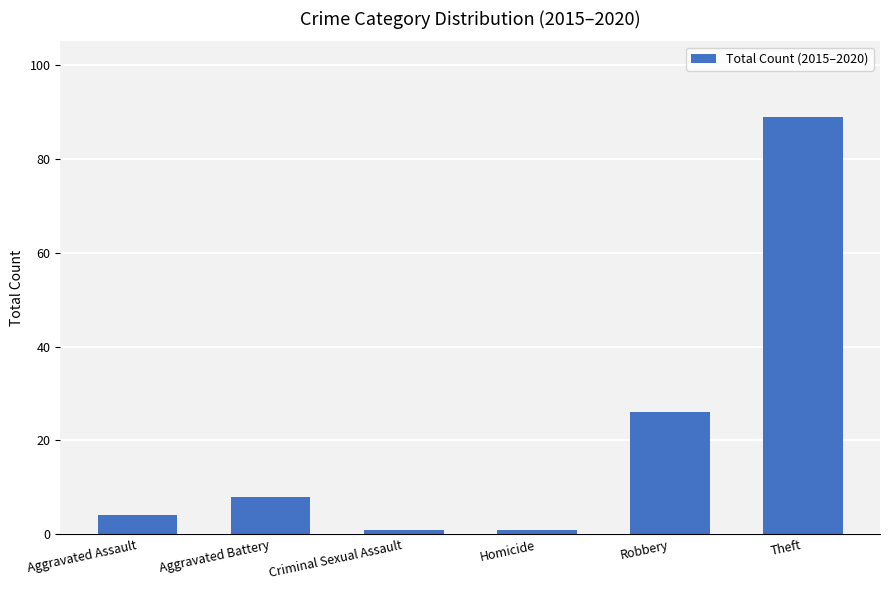

How many values are below 8?

3